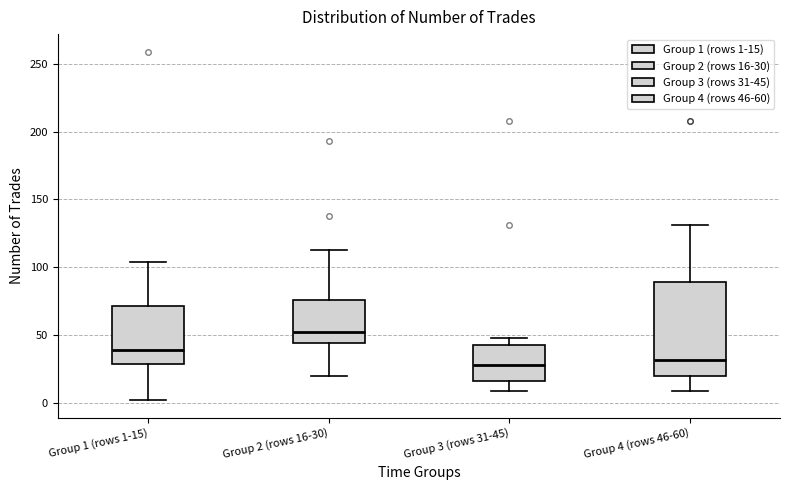

Which box is the tallest, from its lower edge to its upper edge?

Group 4 (rows 46-60)